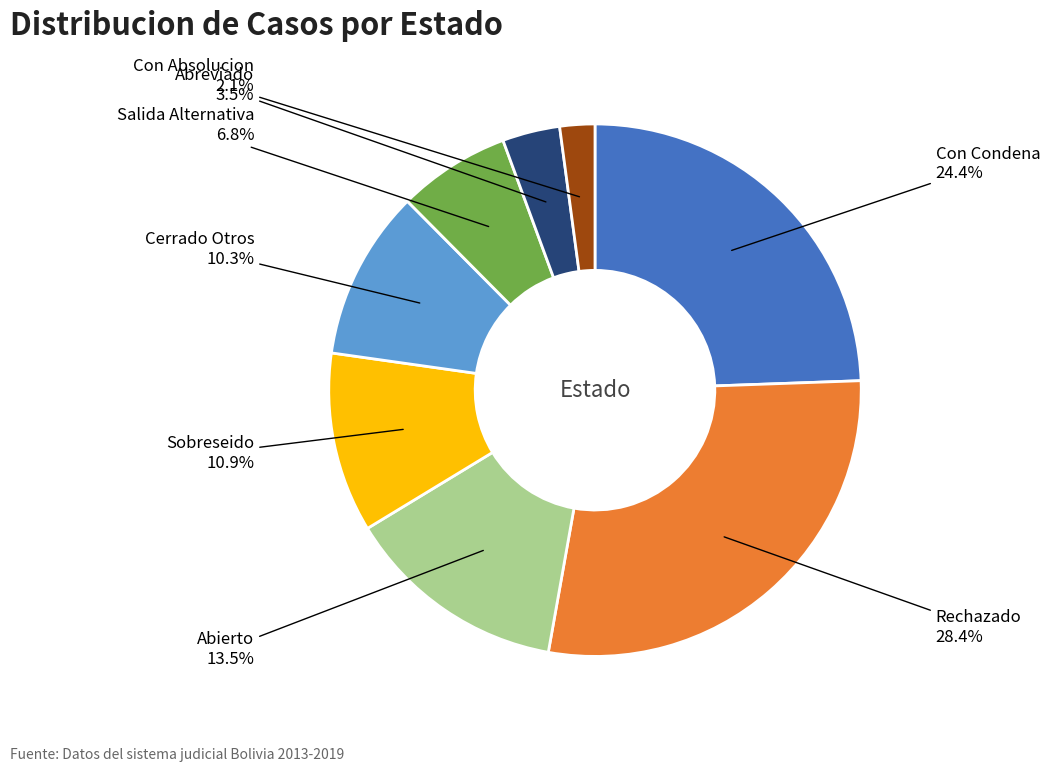

Does Rechazado account for over 50% of the chart?

No